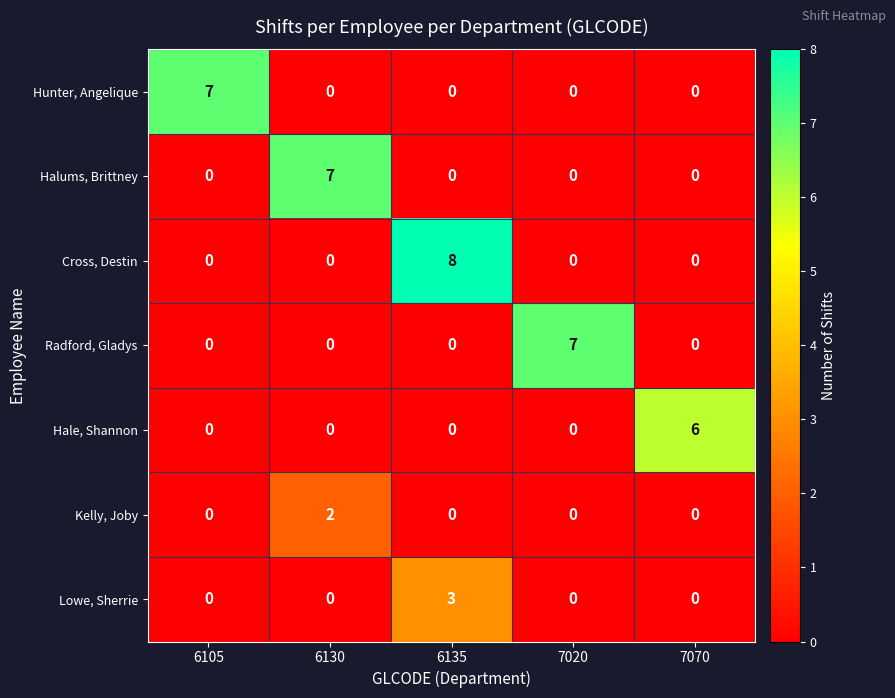

Which series has the largest total across all categories?

Cross, Destin